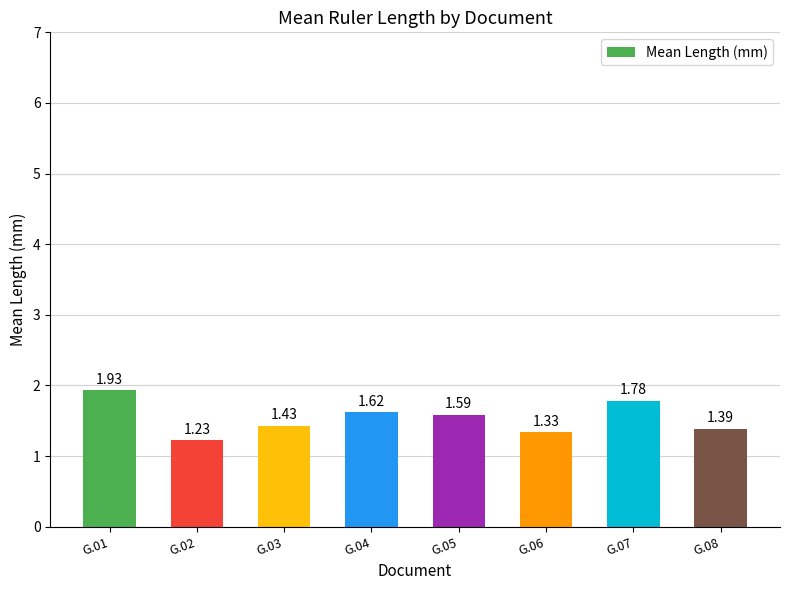

Rank the categories by value from lowest to highest.

G.02, G.06, G.08, G.03, G.05, G.04, G.07, G.01